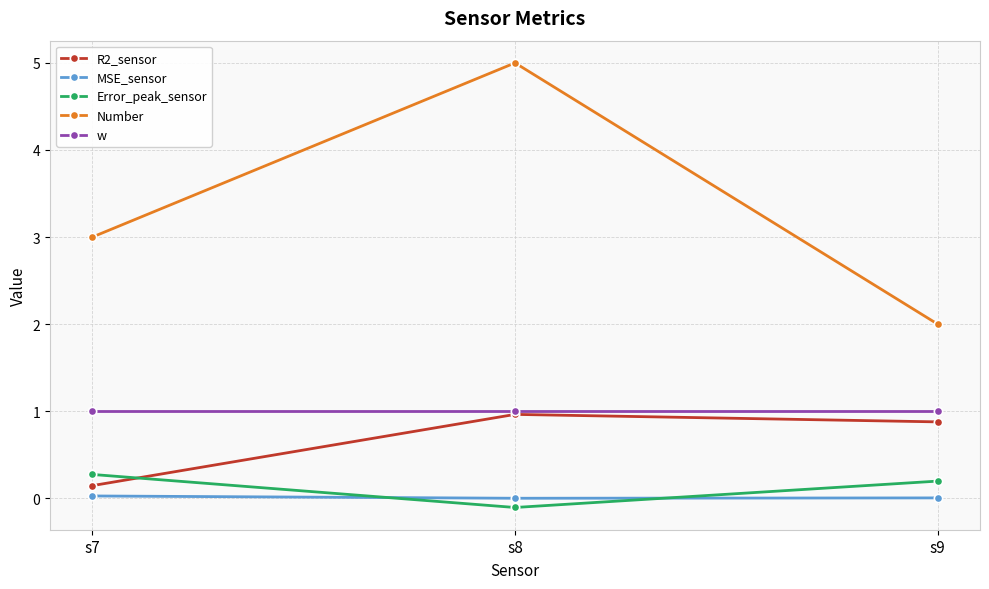

What is the difference between the Error_peak_sensor values at s7 and s9?

0.1